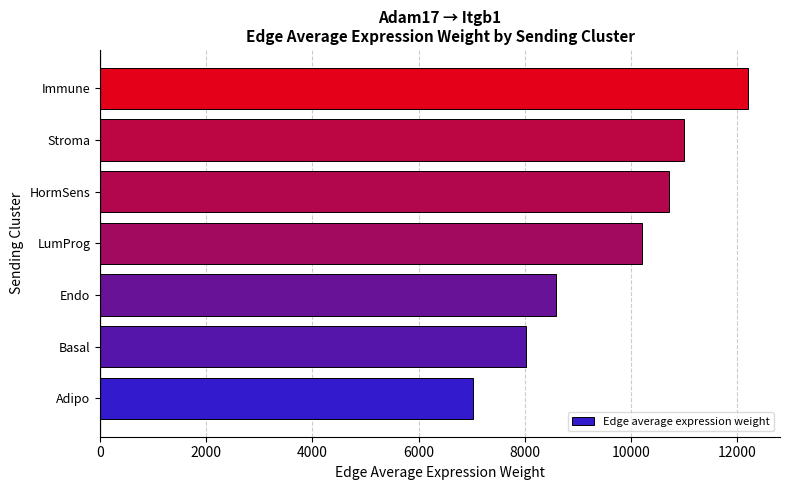

What is the smallest value displayed?

7030.6